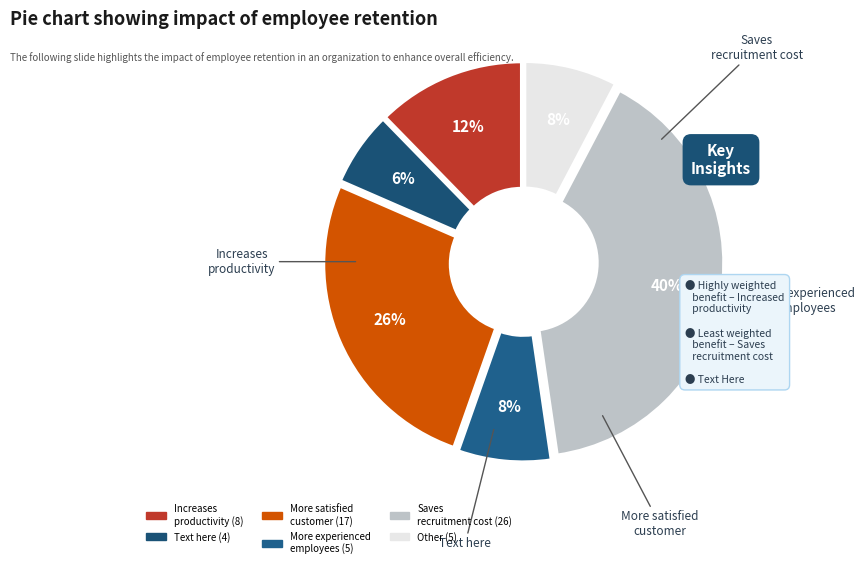

How many segments does this pie chart have?

6